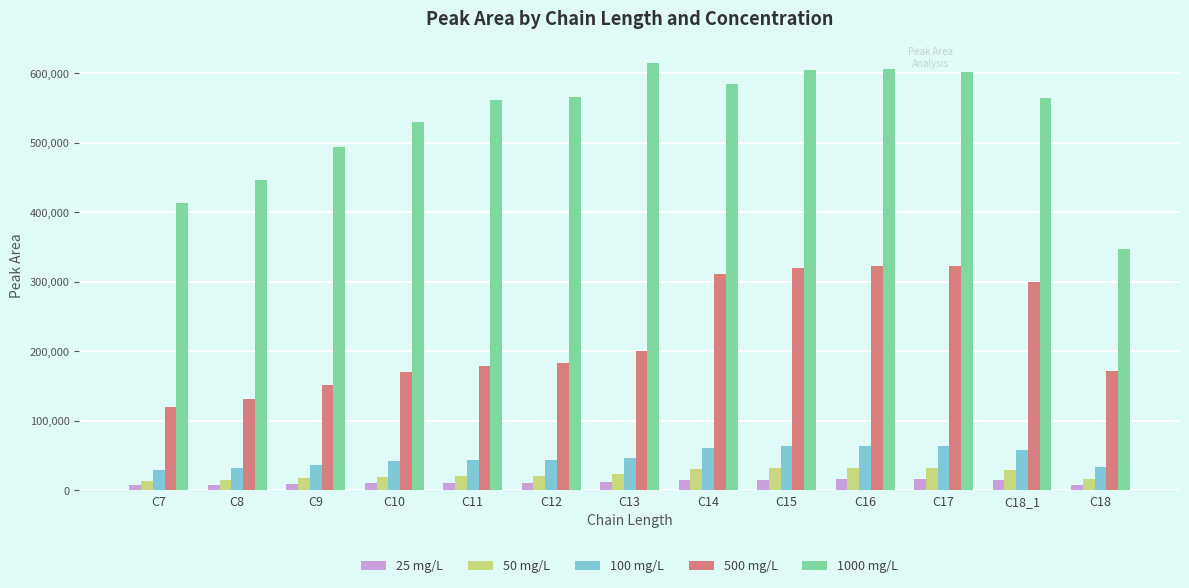

Which series has the largest total across all categories?

1000 mg/L